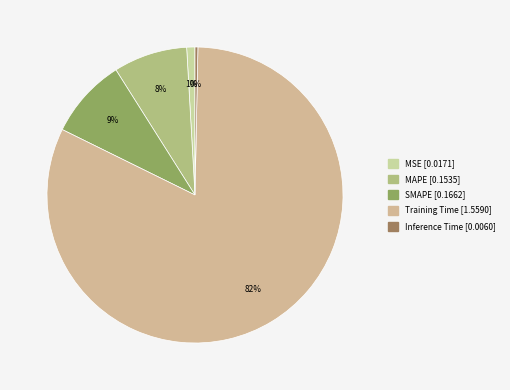

Does MAPE account for over 50% of the chart?

No